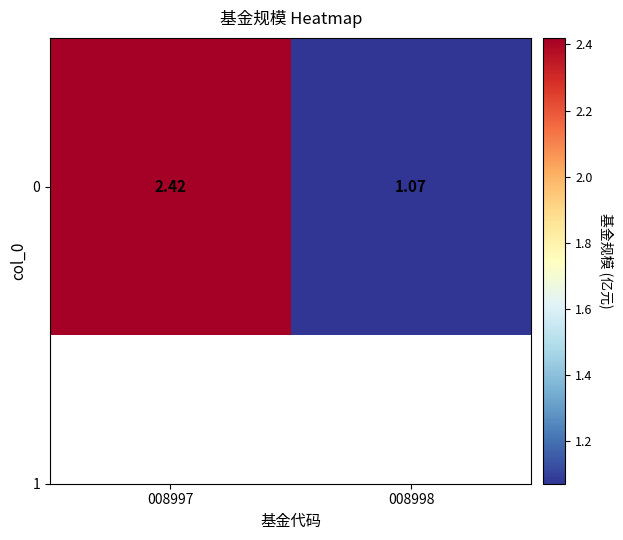

Which category has the highest value across all series?

008997